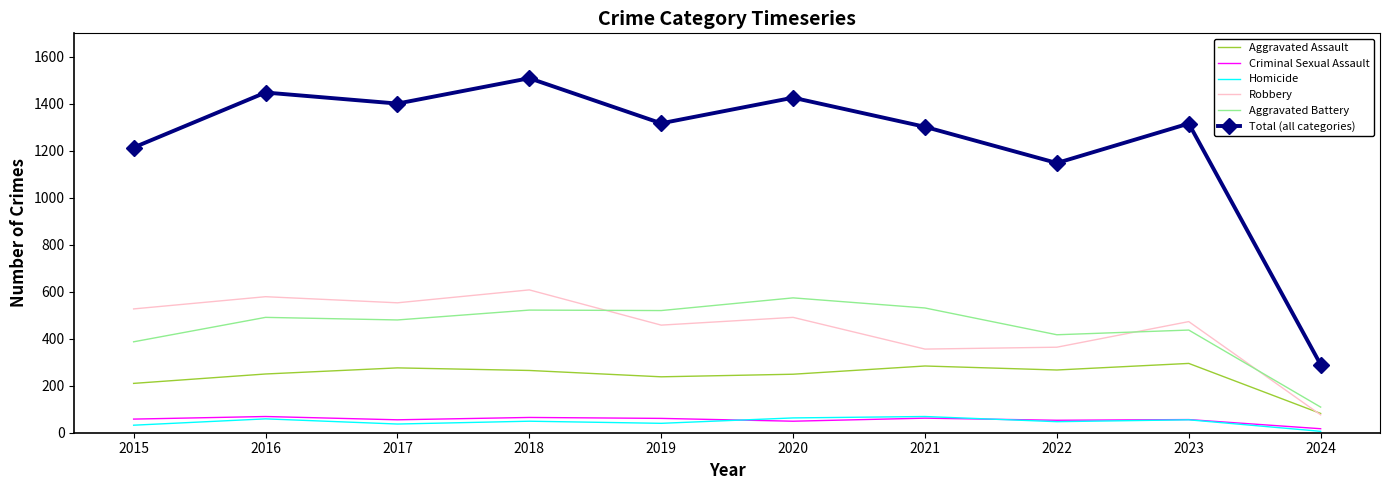

The value of Criminal Sexual Assault at 2015 is 58. True or false?

True